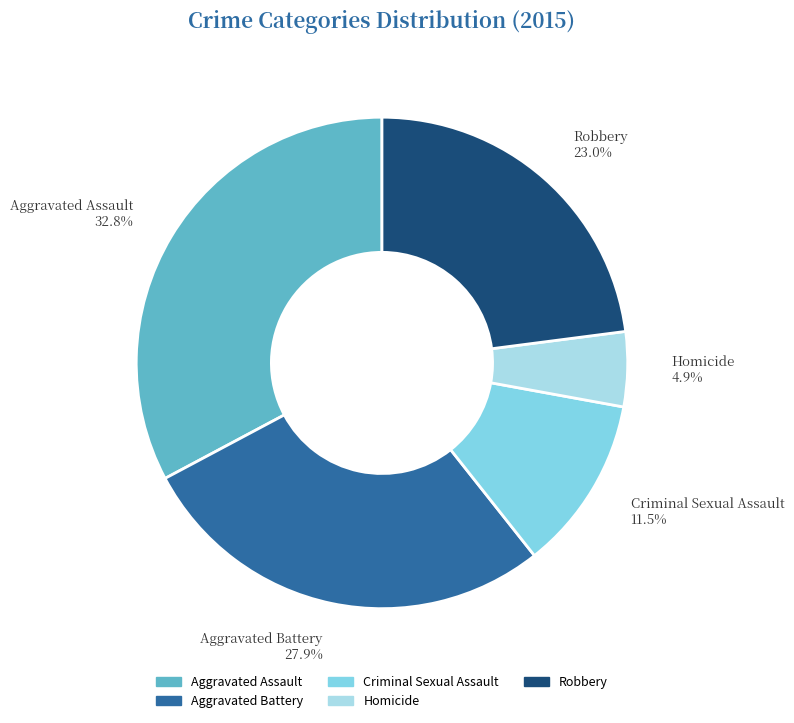

Which category has the smallest portion of the pie?

Homicide